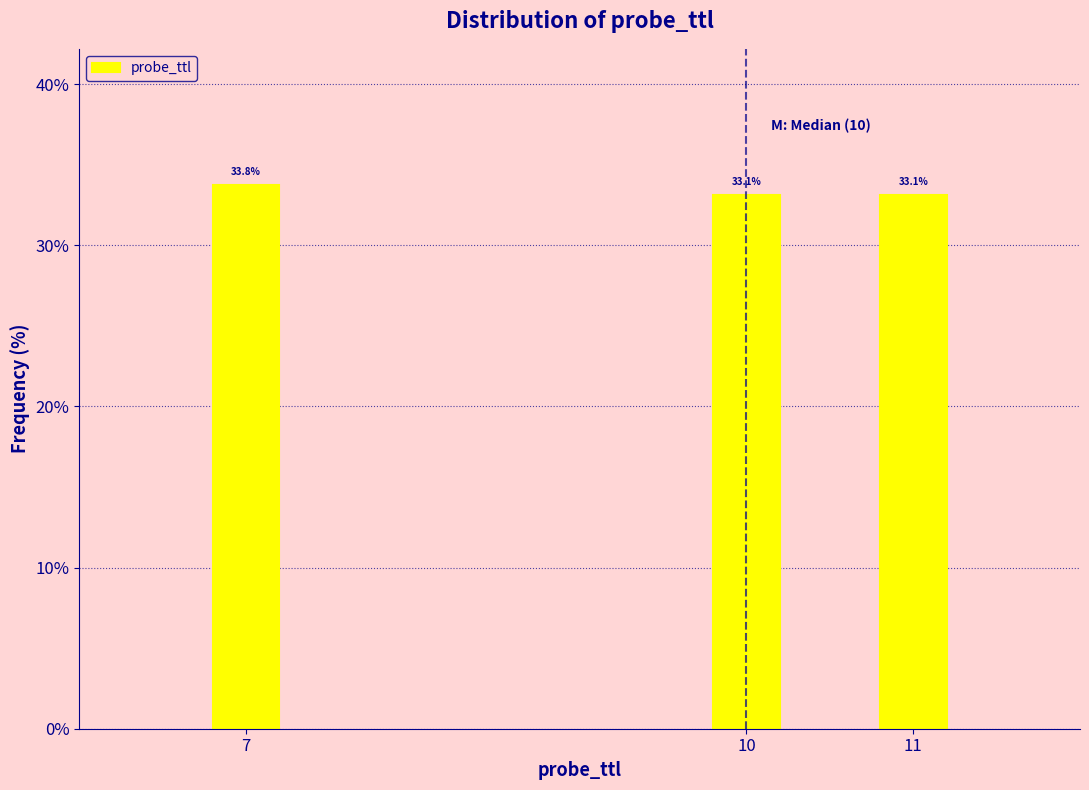

Reading left to right, transcribe all the data shown in this chart.

7=33.8	10=33.1	11=33.1